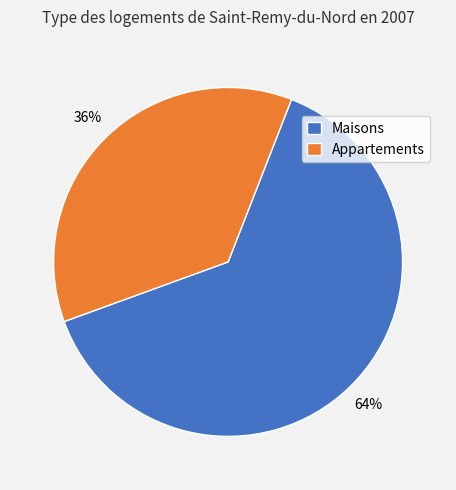

To the nearest percent, what is the average slice percentage?

50%